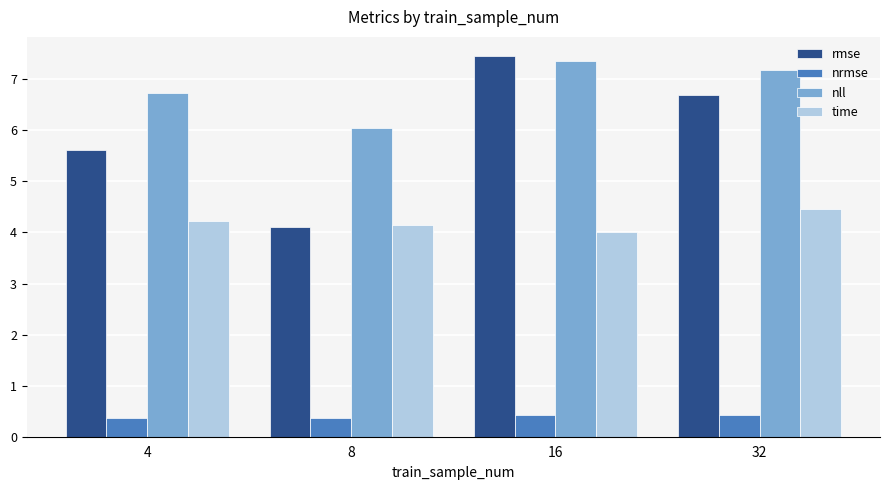

What is the maximum value shown in the chart?

7.5